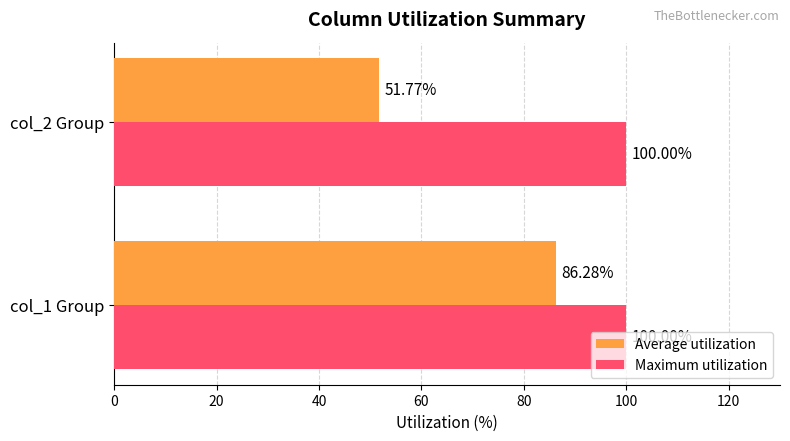

What is the sum of the Maximum utilization values at col_1 Group and col_2 Group?

200.0